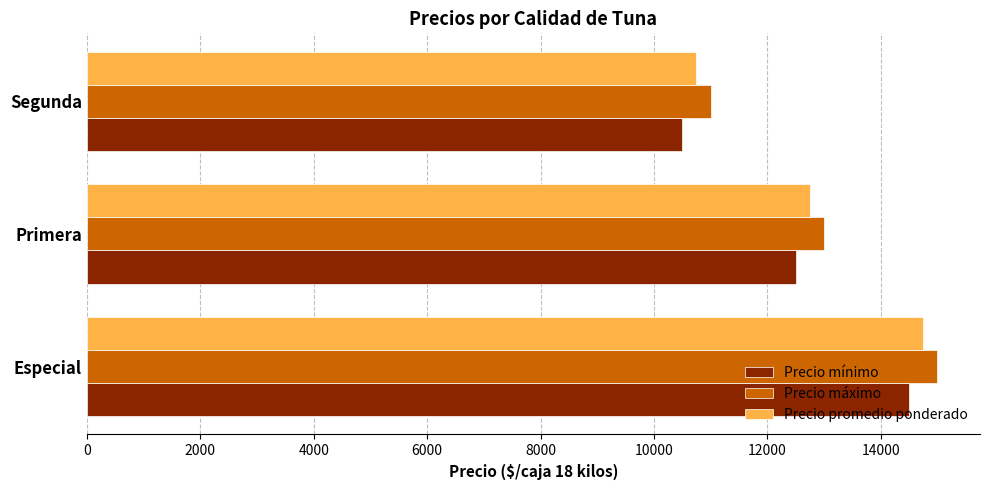

Where is Precio mínimo nearest to the value 12500?

Primera